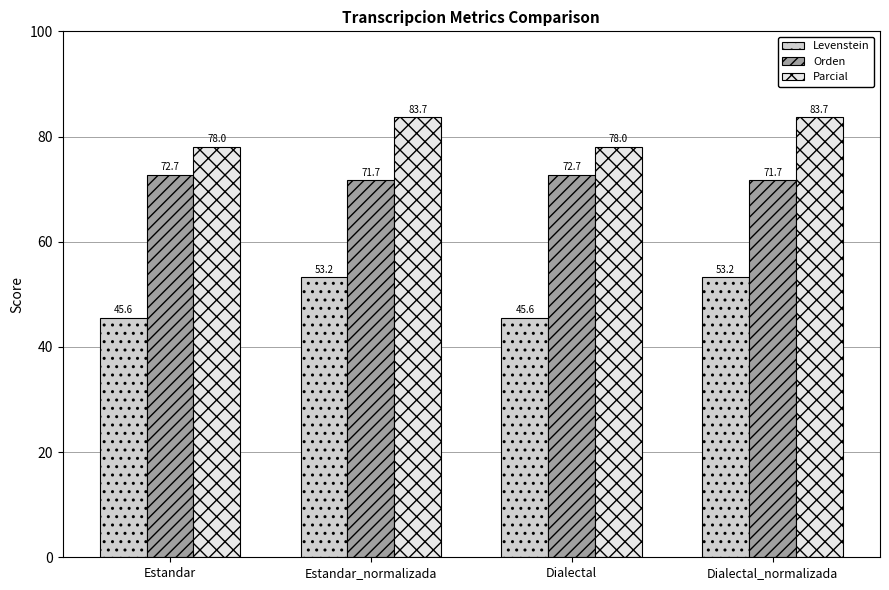

How many values in the Parcial series are below 83?

2